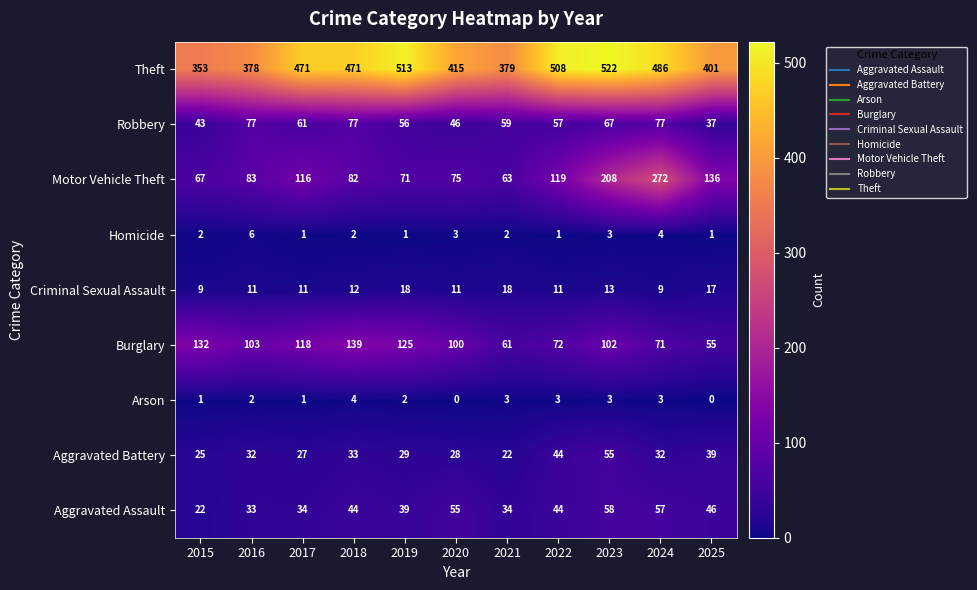

What is the total value across all series at 2021?

641